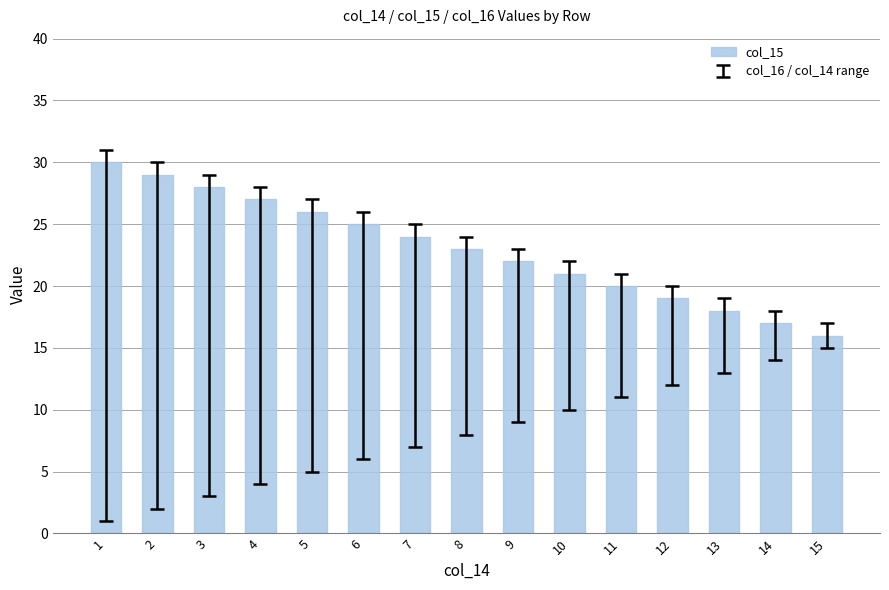

Approximately how many times larger is the value at 1 compared to 13?

1.7